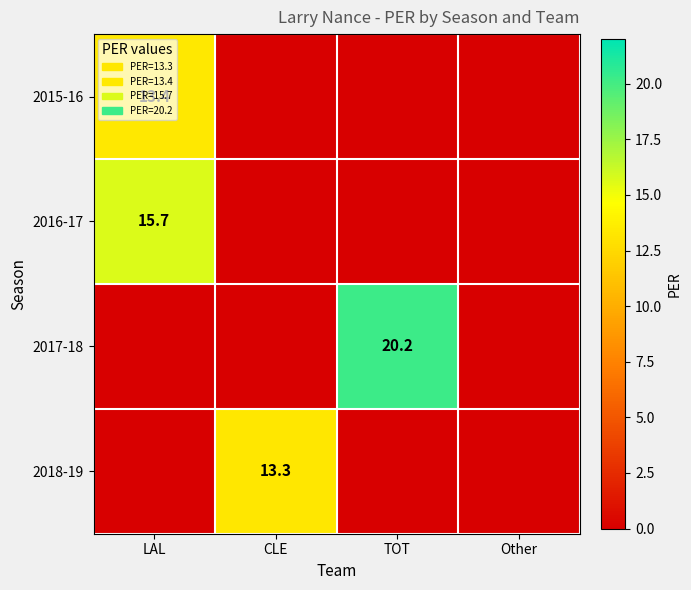

What is the total value across all series at LAL?

29.1